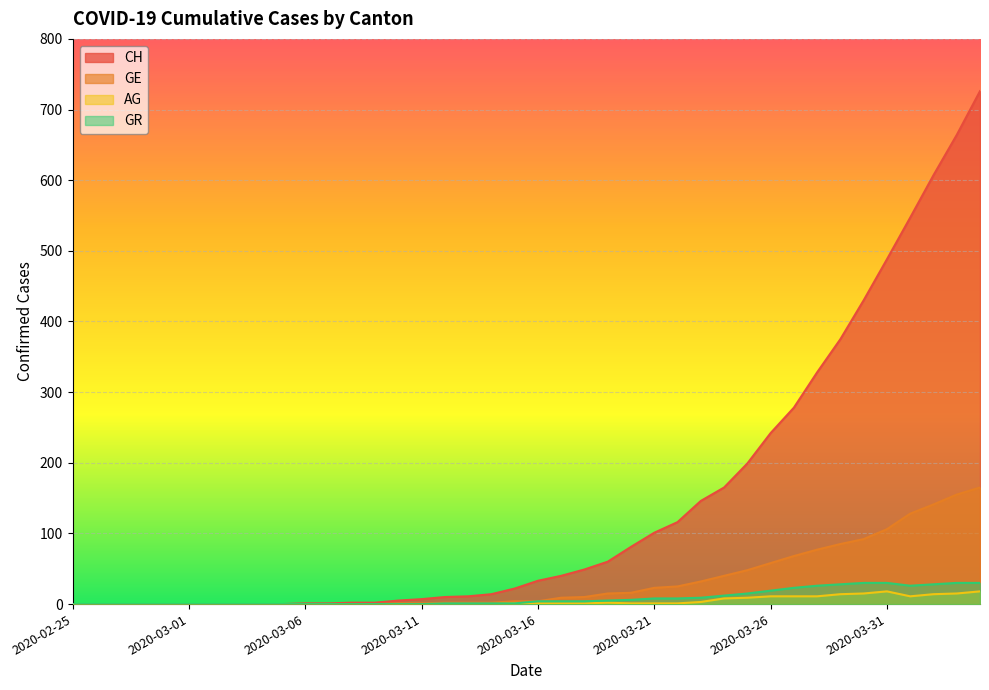

True or false: CH has more than 0 points higher than both neighbors.

False